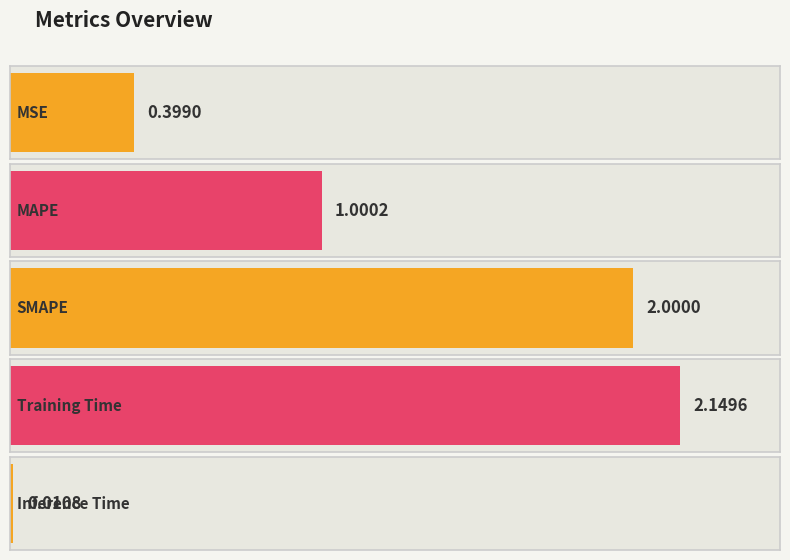

Reading left to right, transcribe all the data shown in this chart.

MSE=0.4	MAPE=1.0	SMAPE=2.0	Training Time=2.1	Inference Time=0.0